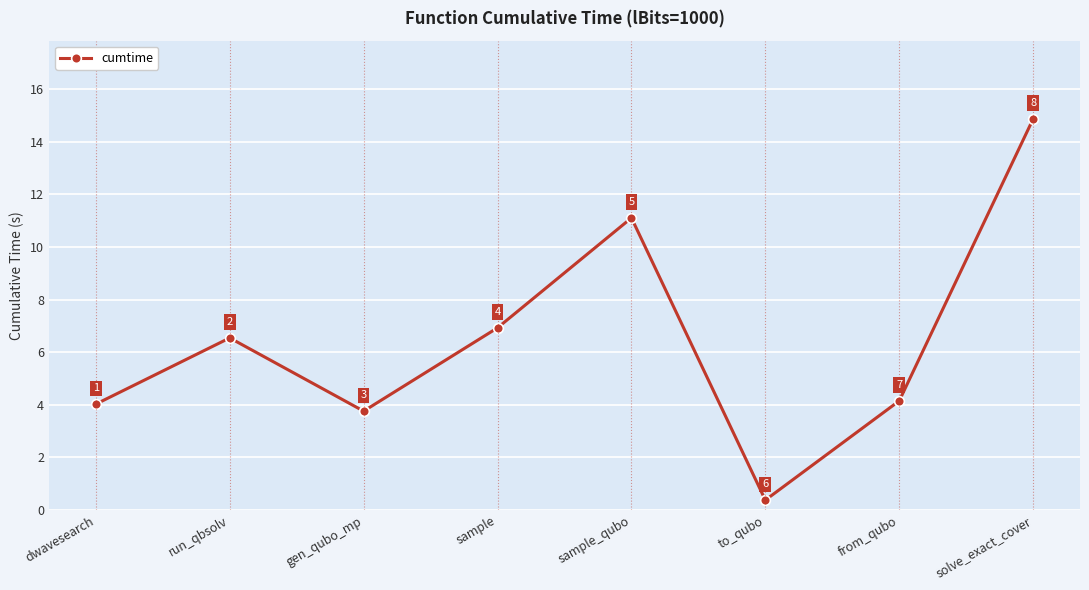

True or false: the data shows 14.9 at solve_exact_cover.

True